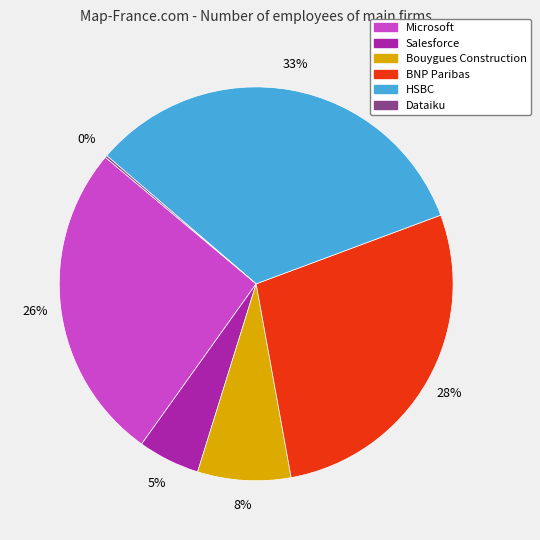

The HSBC slice represents 19% of the pie. True or false?

False